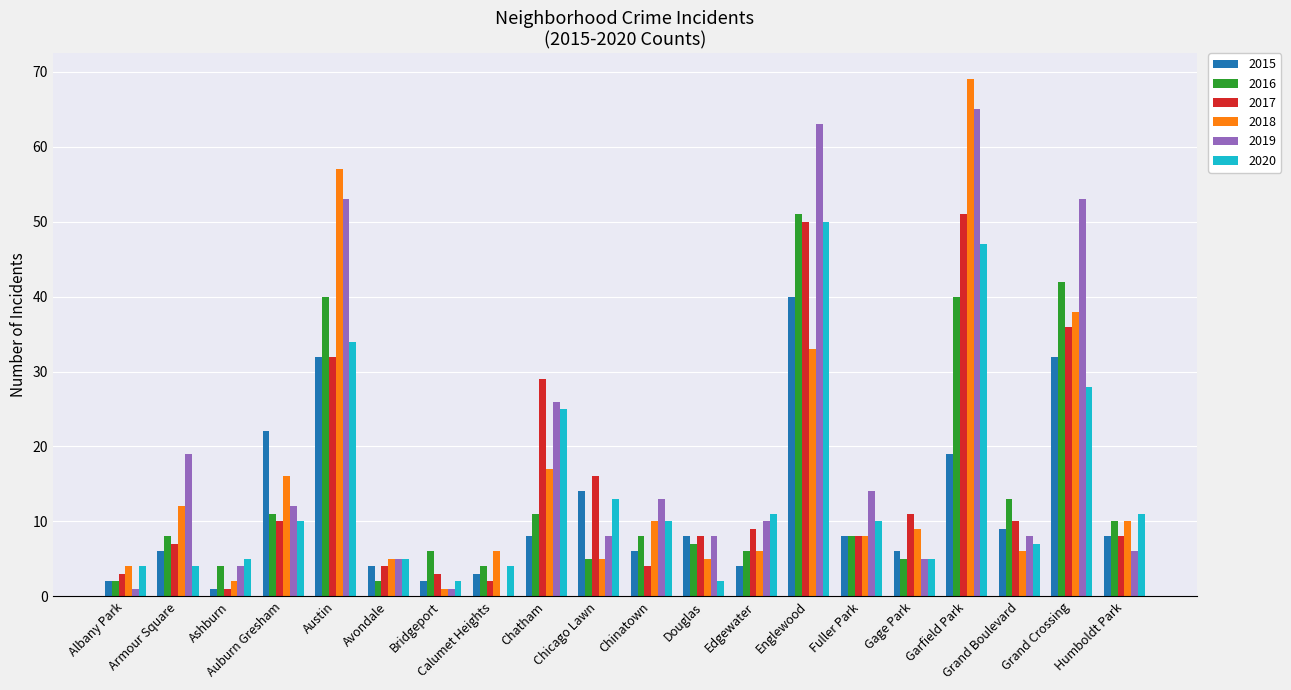

What is the maximum value shown in the chart?

69